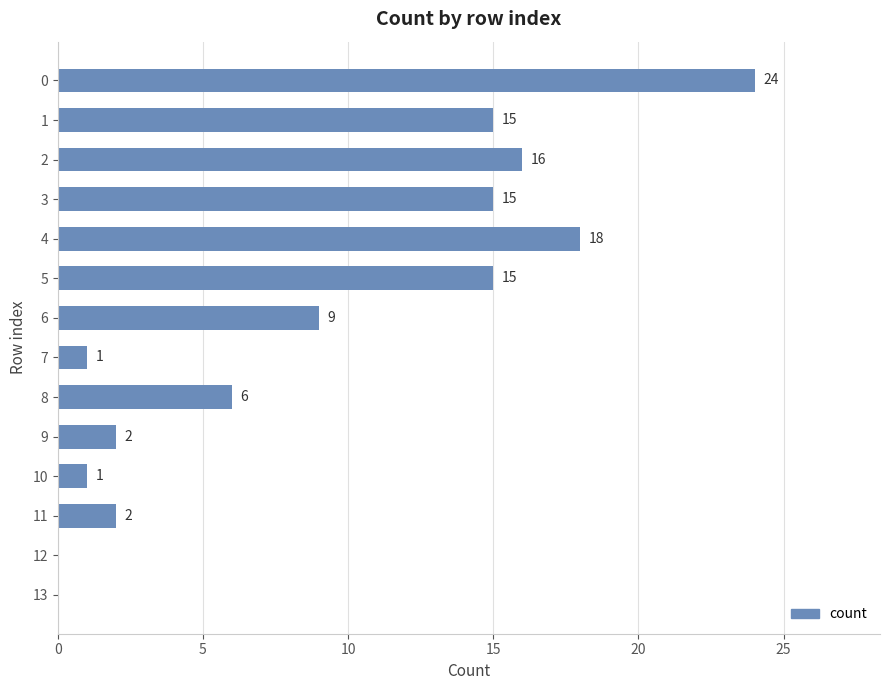

What is the change in value from 3 to 11?

-13